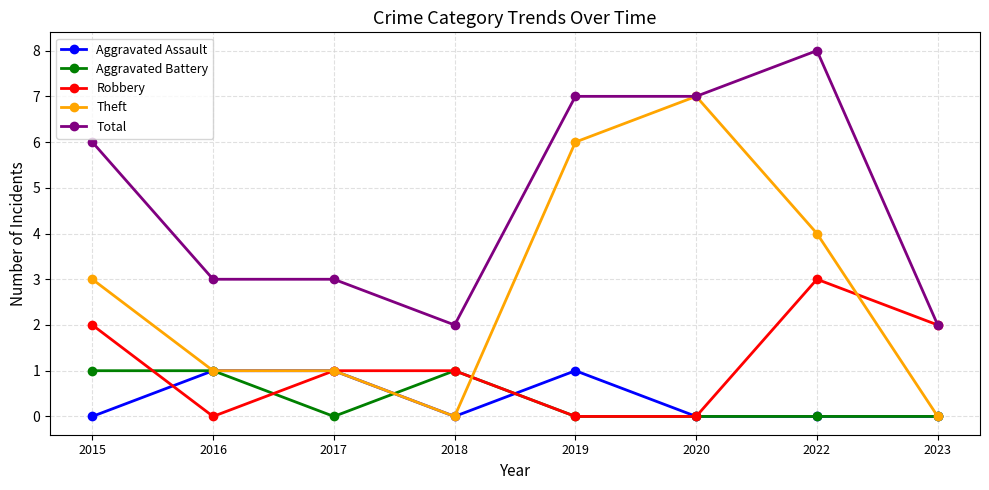

True or false: Total and Aggravated Assault cross at least once.

False